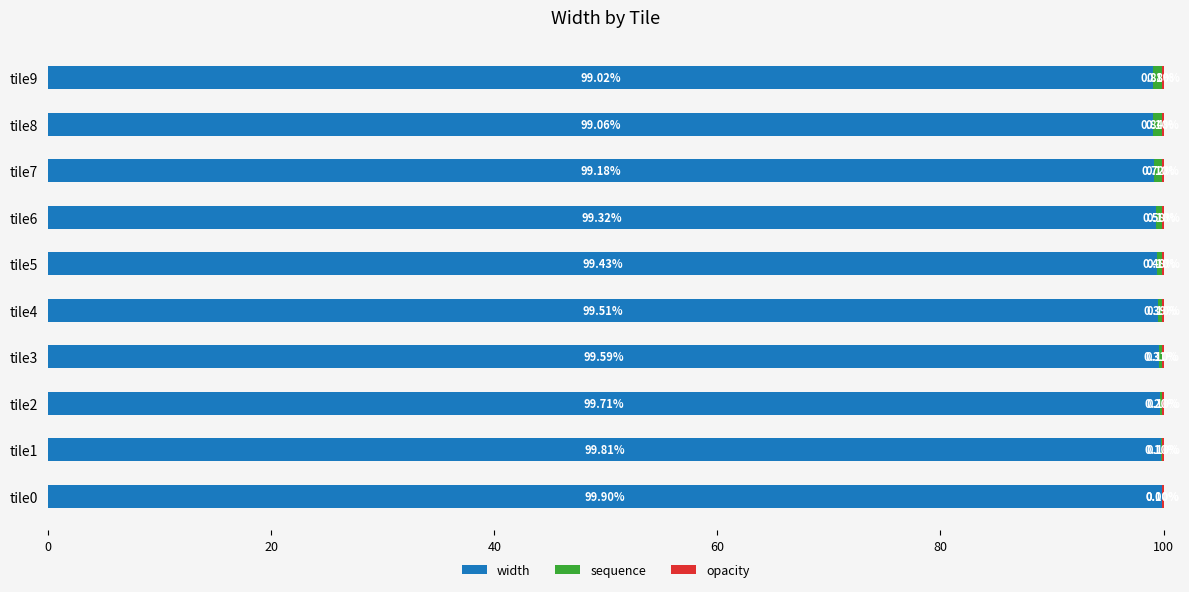

What is the total value across all series at tile8?

100.0